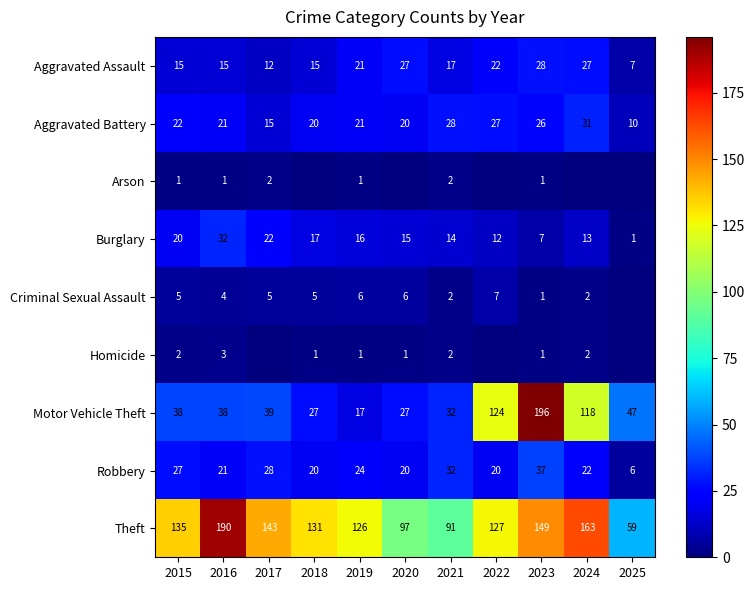

Where does the Aggravated Battery series first go above 21?

2015